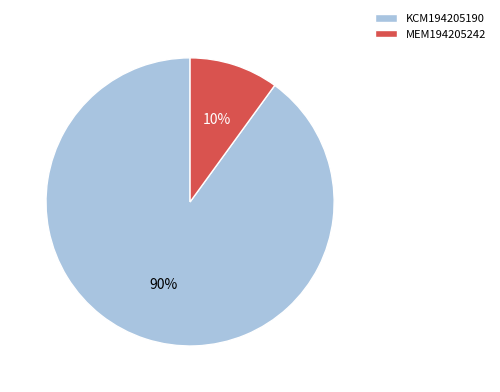

Which slice is the smallest?

MEM194205242